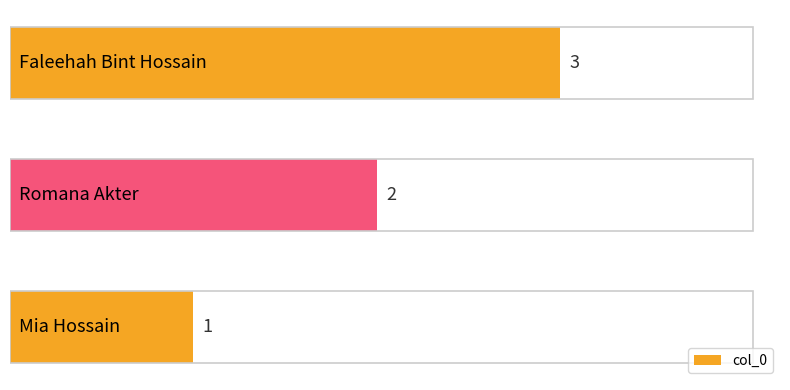

Count the values in the range 1 to 3.

3